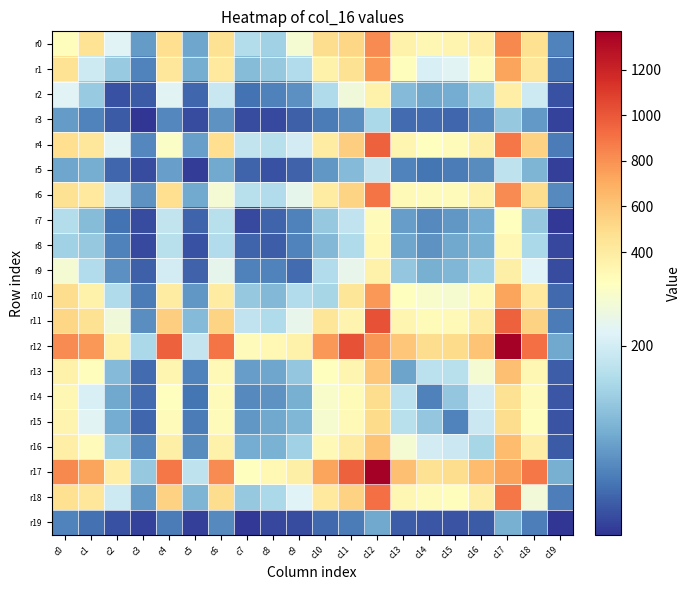

Reading left to right, what are all the values shown in this chart?

r0: c0=277	c1=456	c2=214	c3=94	c4=487	c5=103	c6=471	c7=171	c8=153	c9=247	c10=493	c11=530	c12=822	c13=362	c14=321	c15=335	c16=379	c17=830	c18=473	c19=71
r1: c0=456	c1=195	c2=144	c3=71	c4=432	c5=111	c6=413	c7=128	c8=142	c9=169	c10=366	c11=466	c12=776	c13=273	c14=207	c15=216	c16=290	c17=730	c18=430	c19=56
r2: c0=214	c1=144	c2=30	c3=37	c4=217	c5=47	c6=190	c7=57	c8=70	c9=84	c10=166	c11=239	c12=356	c13=127	c14=105	c15=109	c16=151	c17=379	c18=194	c19=30
r3: c0=94	c1=71	c2=37	c3=8	c4=76	c5=26	c6=86	c7=25	c8=23	c9=42	c10=66	c11=81	c12=162	c13=51	c14=51	c15=47	c16=75	c17=142	c18=92	c19=17
r4: c0=487	c1=432	c2=217	c3=76	c4=257	c5=98	c6=481	c7=184	c8=175	c9=201	c10=396	c11=563	c12=964	c13=327	c14=270	c15=284	c16=368	c17=892	c18=543	c19=66
r5: c0=103	c1=111	c2=47	c3=26	c4=98	c5=13	c6=107	c7=45	c8=30	c9=44	c10=90	c11=127	c12=187	c13=72	c14=59	c15=65	c16=79	c17=180	c18=119	c19=16
r6: c0=471	c1=413	c2=190	c3=86	c4=481	c5=107	c6=244	c7=174	c8=169	c9=223	c10=402	c11=534	c12=899	c13=303	c14=283	c15=285	c16=360	c17=819	c18=493	c19=78
r7: c0=171	c1=128	c2=57	c3=25	c4=184	c5=45	c6=174	c7=23	c8=45	c9=70	c10=142	c11=182	c12=282	c13=96	c14=78	c15=89	c16=109	c17=271	c18=143	c19=10
r8: c0=153	c1=142	c2=70	c3=23	c4=175	c5=30	c6=169	c7=45	c8=39	c9=72	c10=124	c11=166	c12=309	c13=104	c14=86	c15=106	c16=116	c17=313	c18=162	c19=22
r9: c0=247	c1=169	c2=84	c3=42	c4=201	c5=44	c6=223	c7=70	c8=72	c9=51	c10=169	c11=224	c12=351	c13=140	c14=113	c15=121	c16=153	c17=372	c18=212	c19=25
r10: c0=493	c1=366	c2=166	c3=66	c4=396	c5=90	c6=402	c7=142	c8=124	c9=169	c10=158	c11=437	c12=779	c13=267	c14=253	c15=249	c16=303	c17=732	c18=417	c19=49
r11: c0=530	c1=466	c2=239	c3=81	c4=563	c5=127	c6=534	c7=182	c8=166	c9=224	c10=437	c11=336	c12=1020	c13=332	c14=297	c15=307	c16=395	c17=966	c18=548	c19=65
r12: c0=822	c1=776	c2=356	c3=162	c4=964	c5=187	c6=899	c7=282	c8=309	c9=351	c10=779	c11=1020	c12=782	c13=599	c14=490	c15=500	c16=607	c17=1368	c18=914	c19=105
r13: c0=362	c1=273	c2=127	c3=51	c4=327	c5=72	c6=303	c7=96	c8=104	c9=140	c10=267	c11=332	c12=599	c13=101	c14=179	c15=175	c16=247	c17=621	c18=322	c19=39
r14: c0=321	c1=207	c2=105	c3=51	c4=270	c5=59	c6=283	c7=78	c8=86	c9=113	c10=253	c11=297	c12=490	c13=179	c14=69	c15=141	c16=200	c17=469	c18=290	c19=33
r15: c0=335	c1=216	c2=109	c3=47	c4=284	c5=65	c6=285	c7=89	c8=106	c9=121	c10=249	c11=307	c12=500	c13=175	c14=141	c15=71	c16=192	c17=490	c18=277	c19=31
r16: c0=379	c1=290	c2=151	c3=75	c4=368	c5=79	c6=360	c7=109	c8=116	c9=153	c10=303	c11=395	c12=607	c13=247	c14=200	c15=192	c16=158	c17=641	c18=386	c19=38
r17: c0=830	c1=730	c2=379	c3=142	c4=892	c5=180	c6=819	c7=271	c8=313	c9=372	c10=732	c11=966	c12=1368	c13=621	c14=469	c15=490	c16=641	c17=747	c18=892	c19=114
r18: c0=473	c1=430	c2=194	c3=92	c4=543	c5=119	c6=493	c7=143	c8=162	c9=212	c10=417	c11=548	c12=914	c13=322	c14=290	c15=277	c16=386	c17=892	c18=240	c19=68
r19: c0=71	c1=56	c2=30	c3=17	c4=66	c5=16	c6=78	c7=10	c8=22	c9=25	c10=49	c11=65	c12=105	c13=39	c14=33	c15=31	c16=38	c17=114	c18=68	c19=6